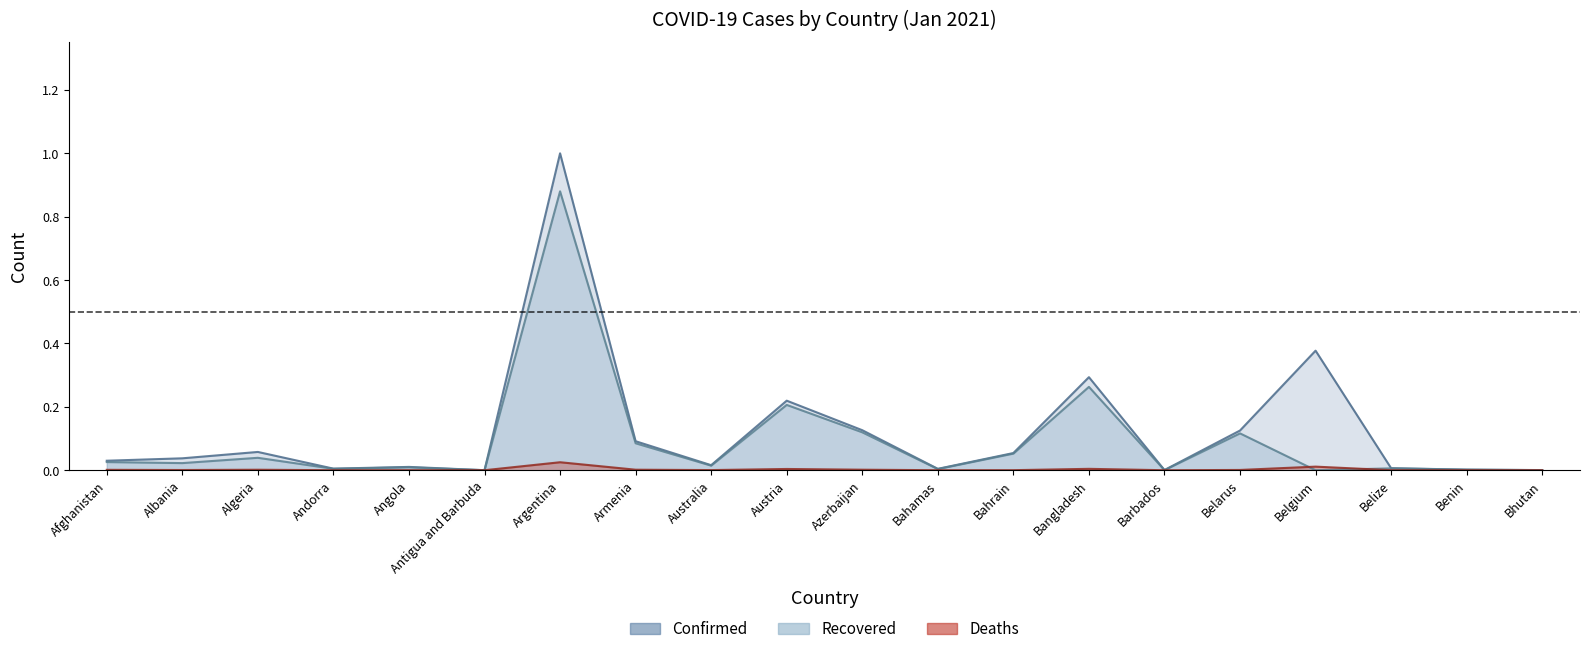

What are all the series names shown in the legend?

Confirmed, Recovered, Deaths